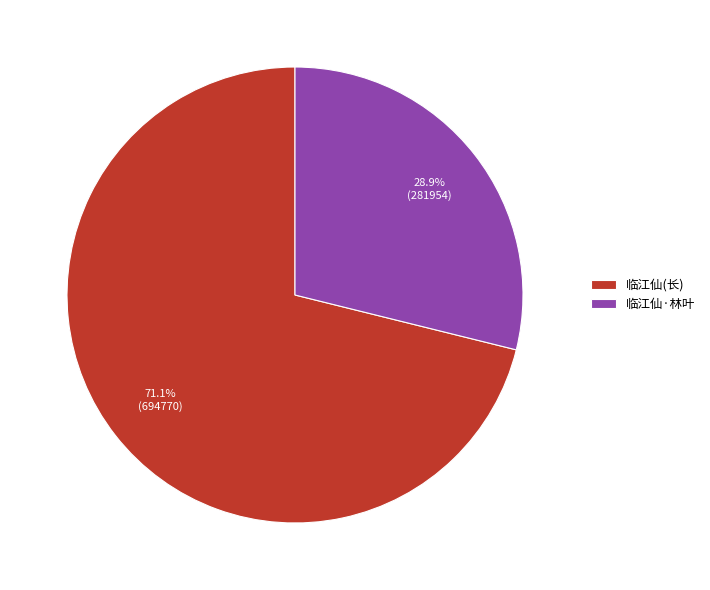

Is there any slice that represents more than half of the pie?

Yes